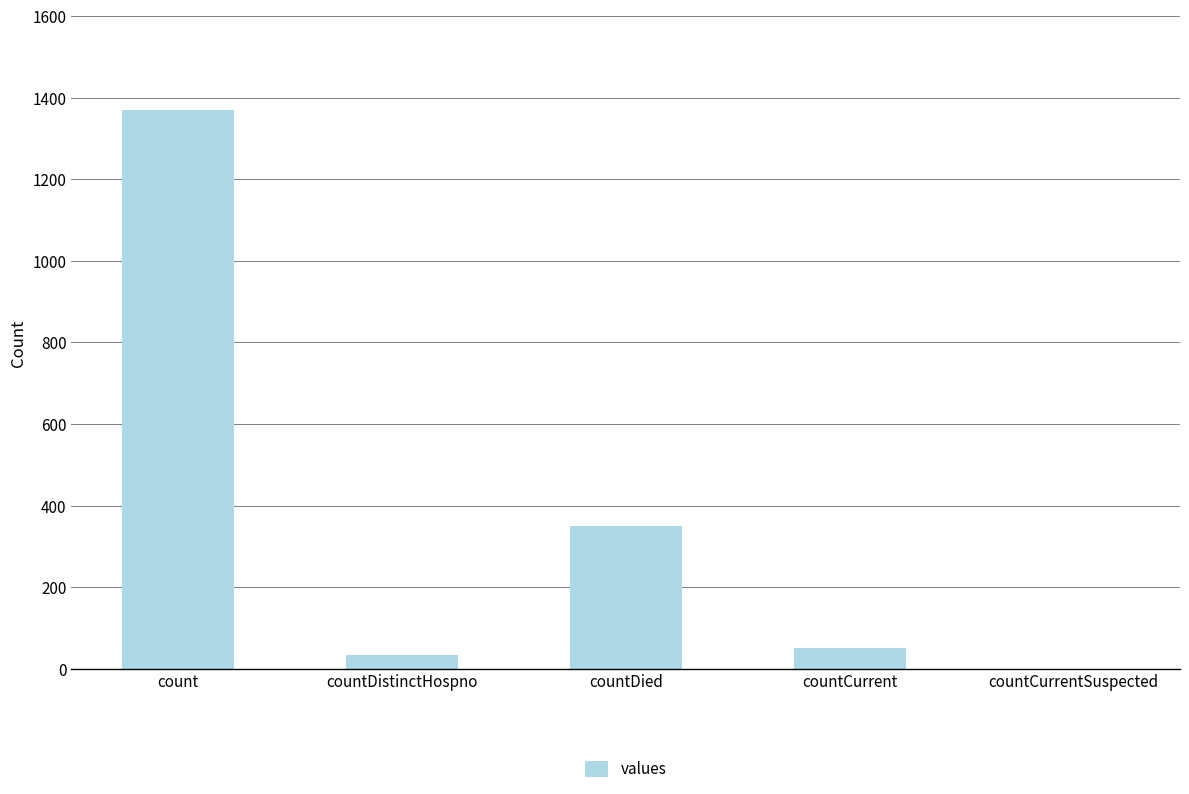

Which label corresponds to the largest value in the chart?

count